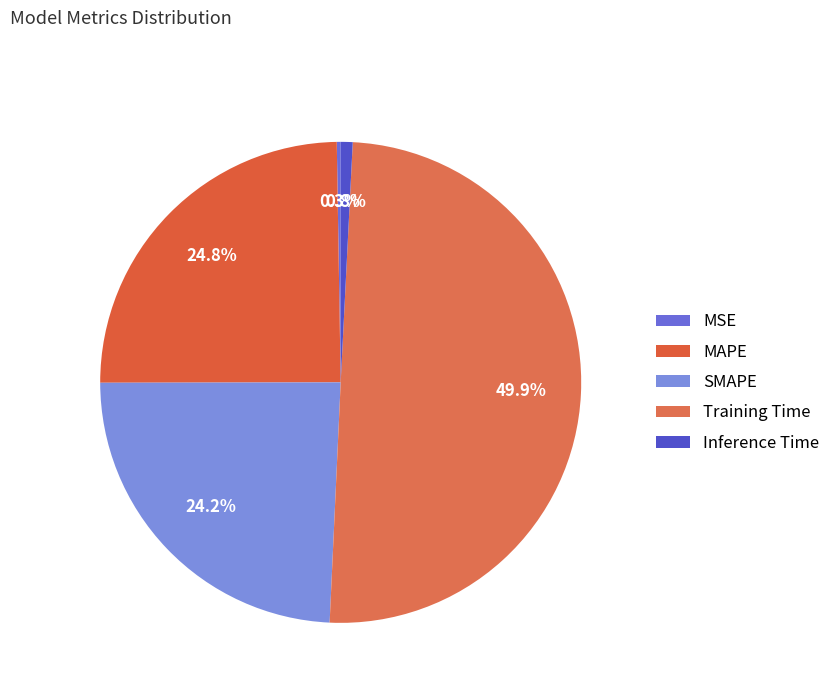

How many slices are in this pie chart?

5